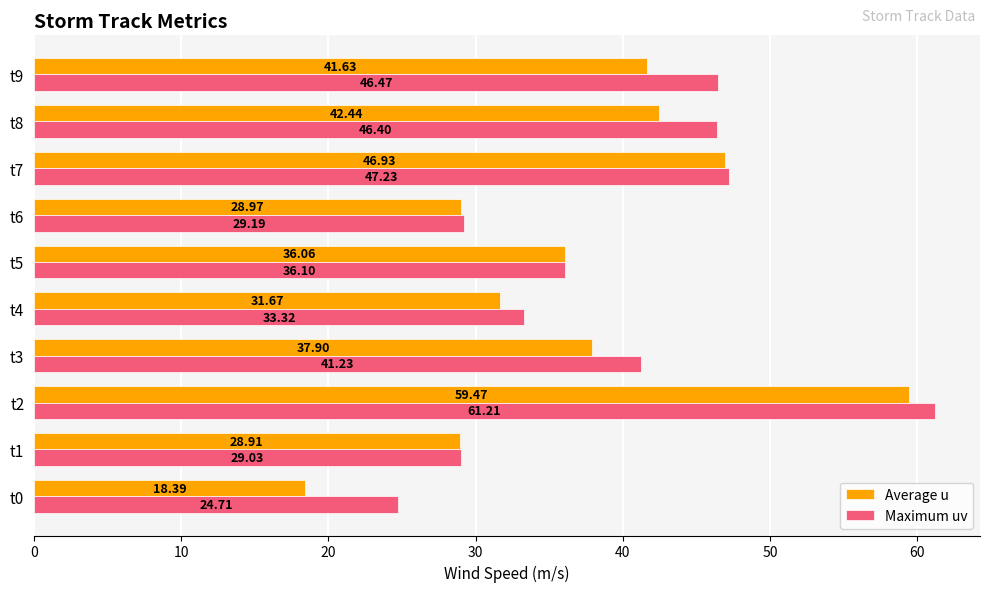

What is the difference between the highest and lowest values at t7?

0.3